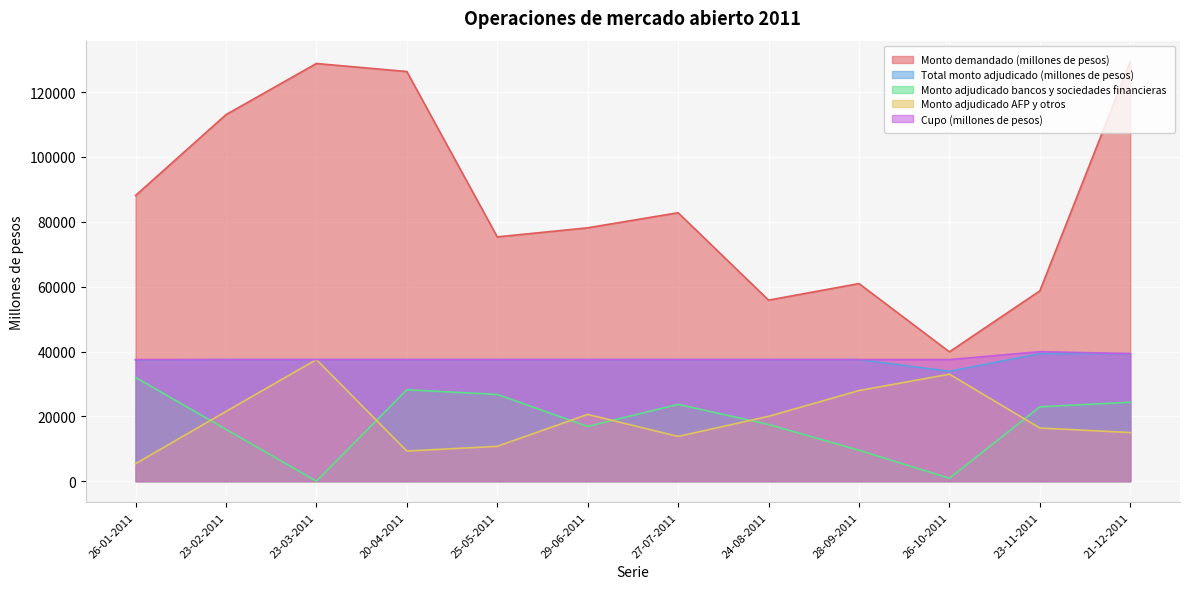

What is the sum of the Monto demandado (millones de pesos) values at 23-02-2011 and 20-04-2011?

239400